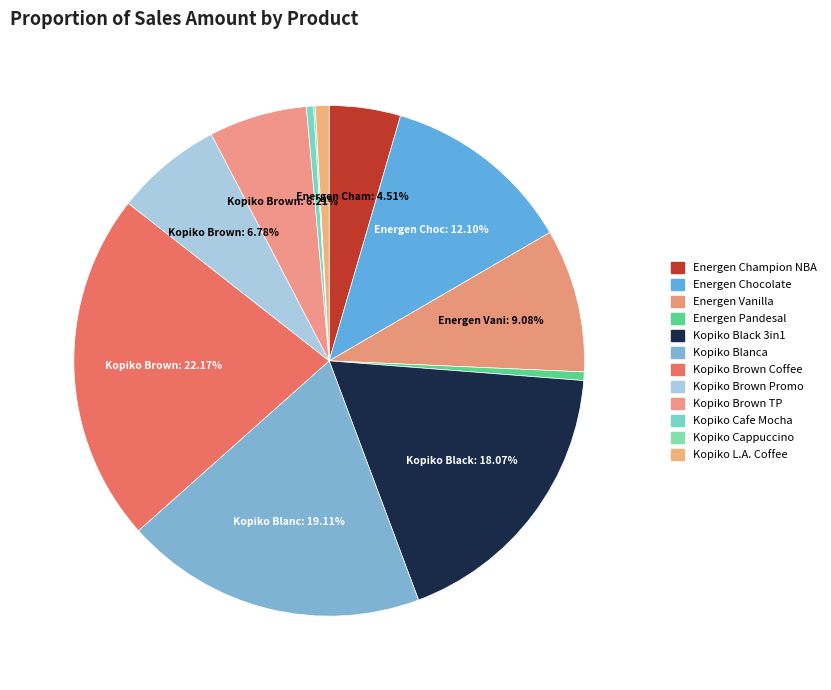

Which category has the smallest portion of the pie?

Kopiko Cappuccino Bag 8x30x25g